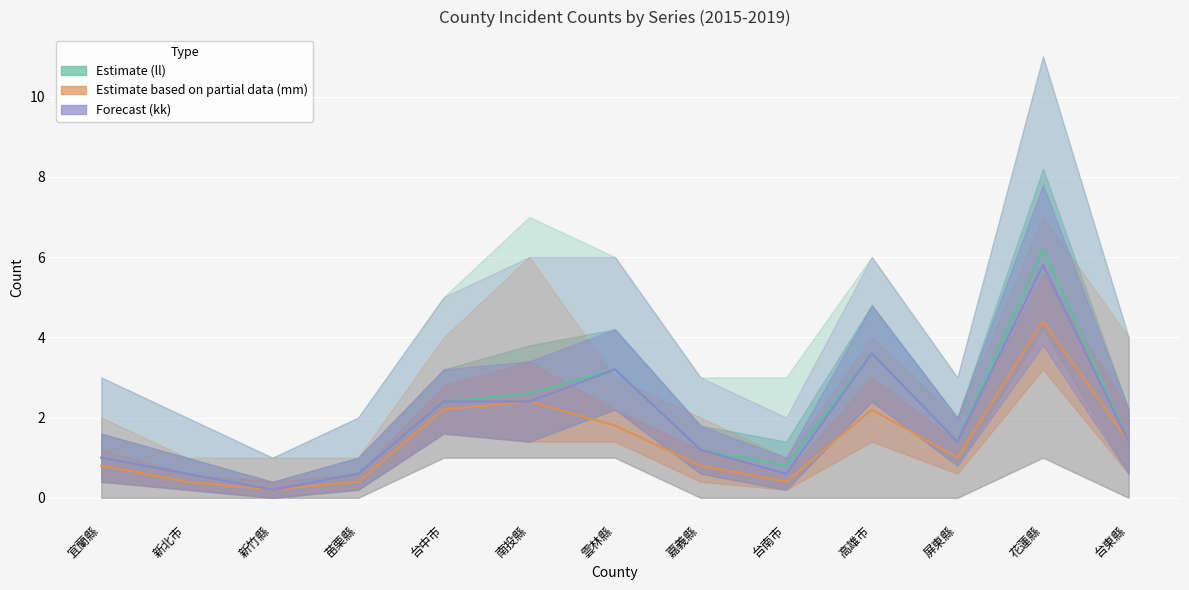

Reading left to right, what are all the values shown in this chart?

Estimate (ll): 1.0	0.6	0.2	0.6	2.4	2.6	3.2	1.2	0.8	3.6	1.4	6.2	1.4
Estimate based on partial data (mm): 0.8	0.4	0.2	0.4	2.2	2.4	1.8	0.8	0.4	2.2	1.0	4.4	1.4
Forecast (kk): 1.0	0.6	0.2	0.6	2.4	2.4	3.2	1.2	0.6	3.6	1.4	5.8	1.4